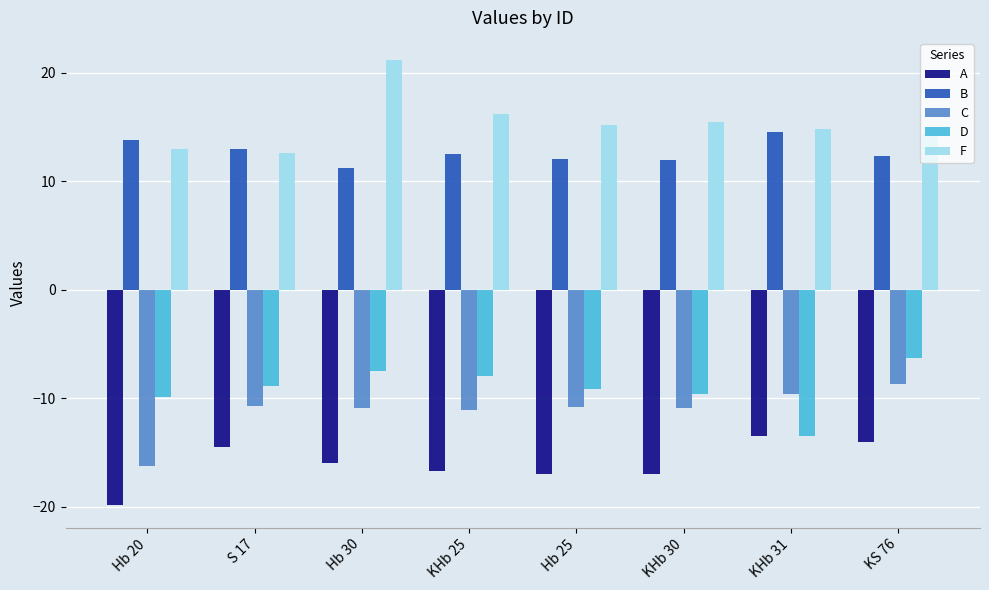

What is the difference between the maximum and minimum values in the F series?

8.6